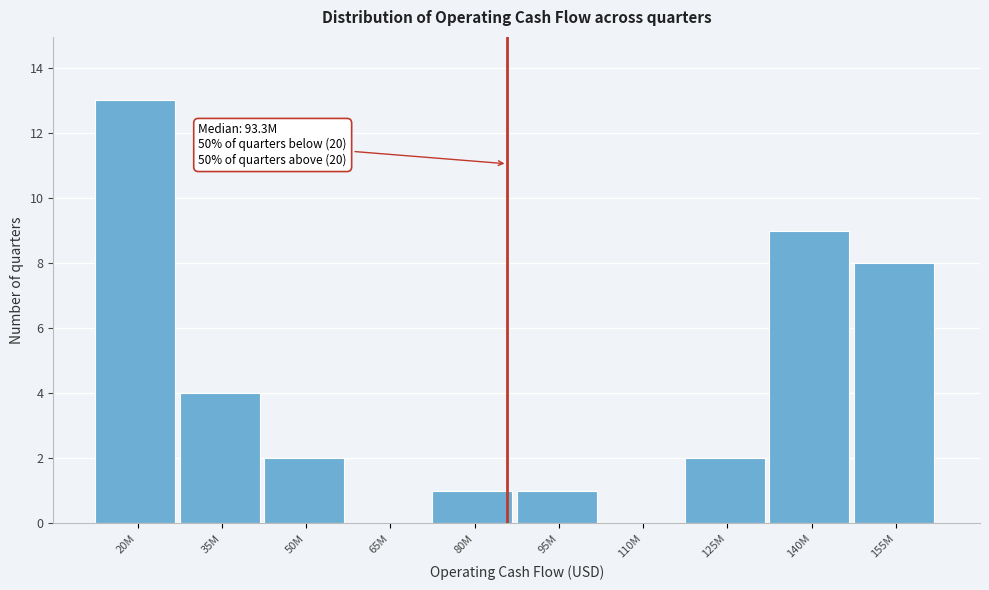

Reading right to left, what are all the values shown in this chart?

155M=8	140M=9	125M=2	110M=0	95M=1	80M=1	65M=0	50M=2	35M=4	20M=13